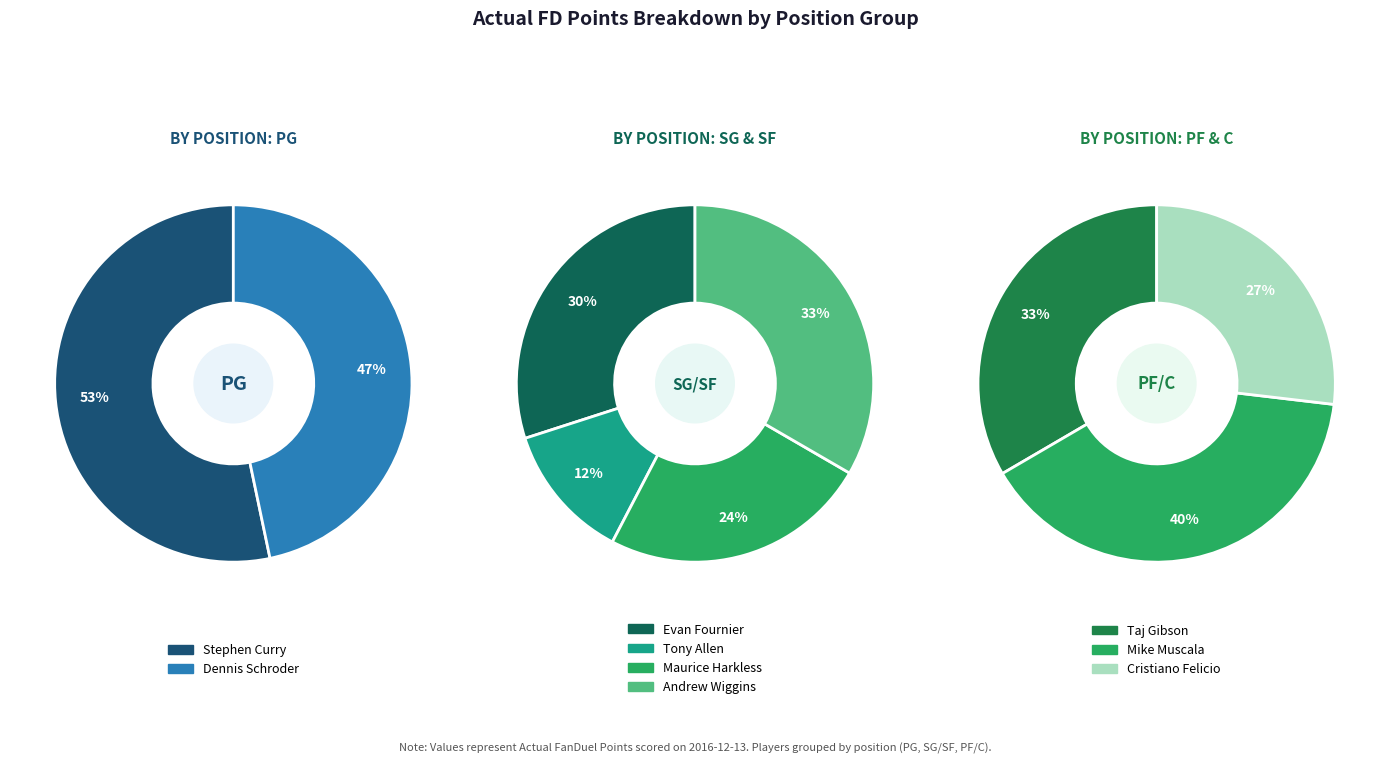

How many segments does this pie chart have?

9